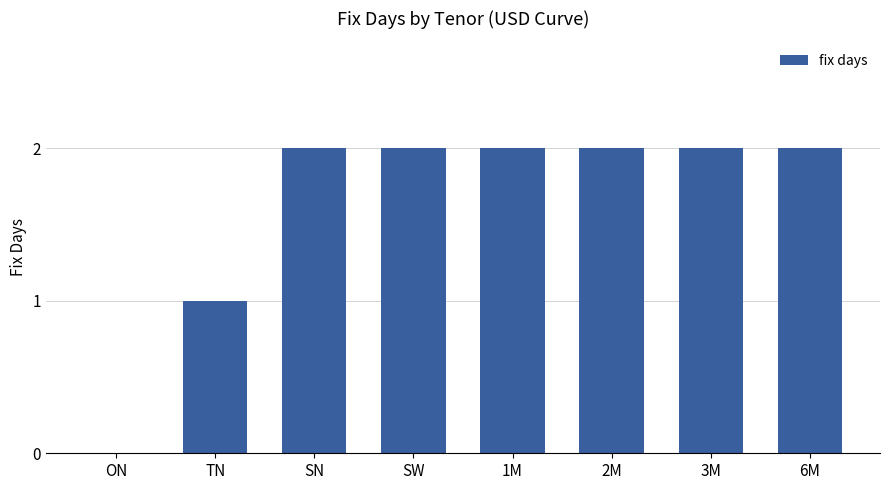

What is the change in value from ON to SN?

+2